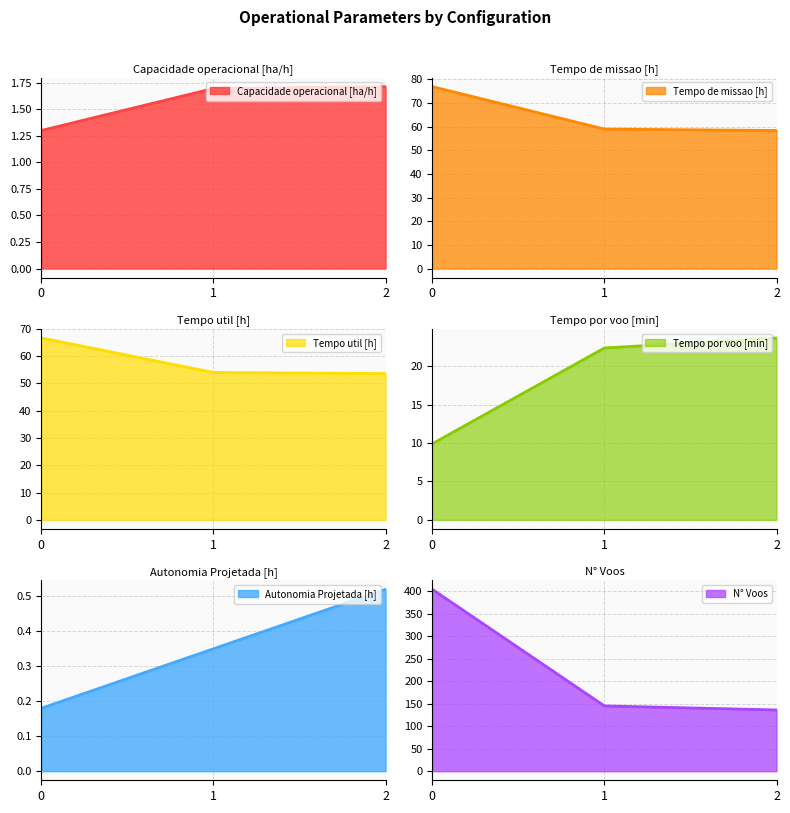

What is the difference between the highest and lowest values at 2?

135.5